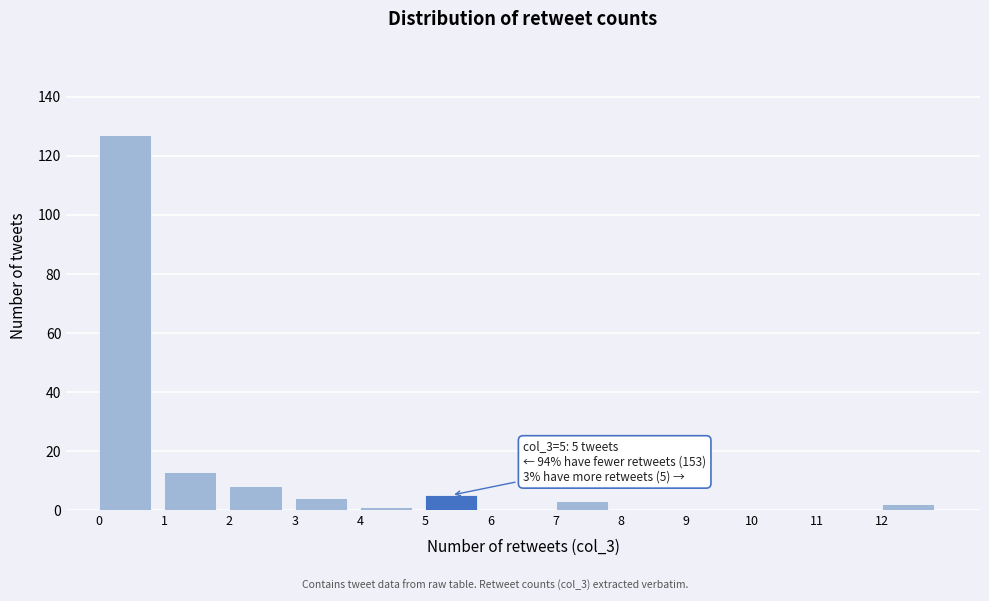

Which range on the x-axis has the tallest bar?

0 to 1